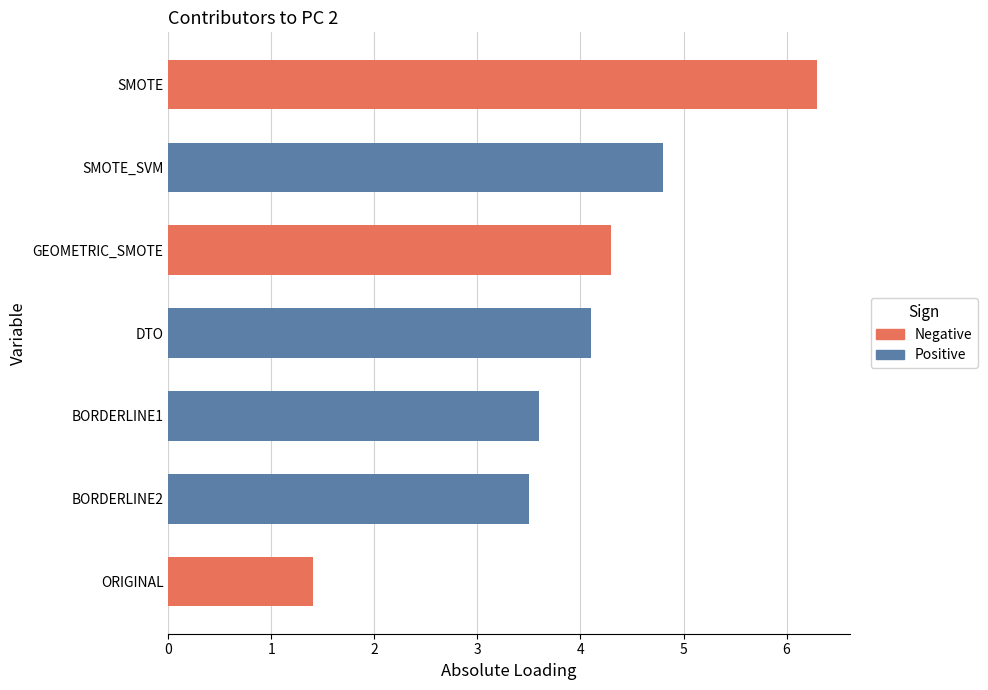

Reading bottom to top, extract all data points from this chart.

1.4	3.5	3.6	4.1	4.3	4.8	6.3